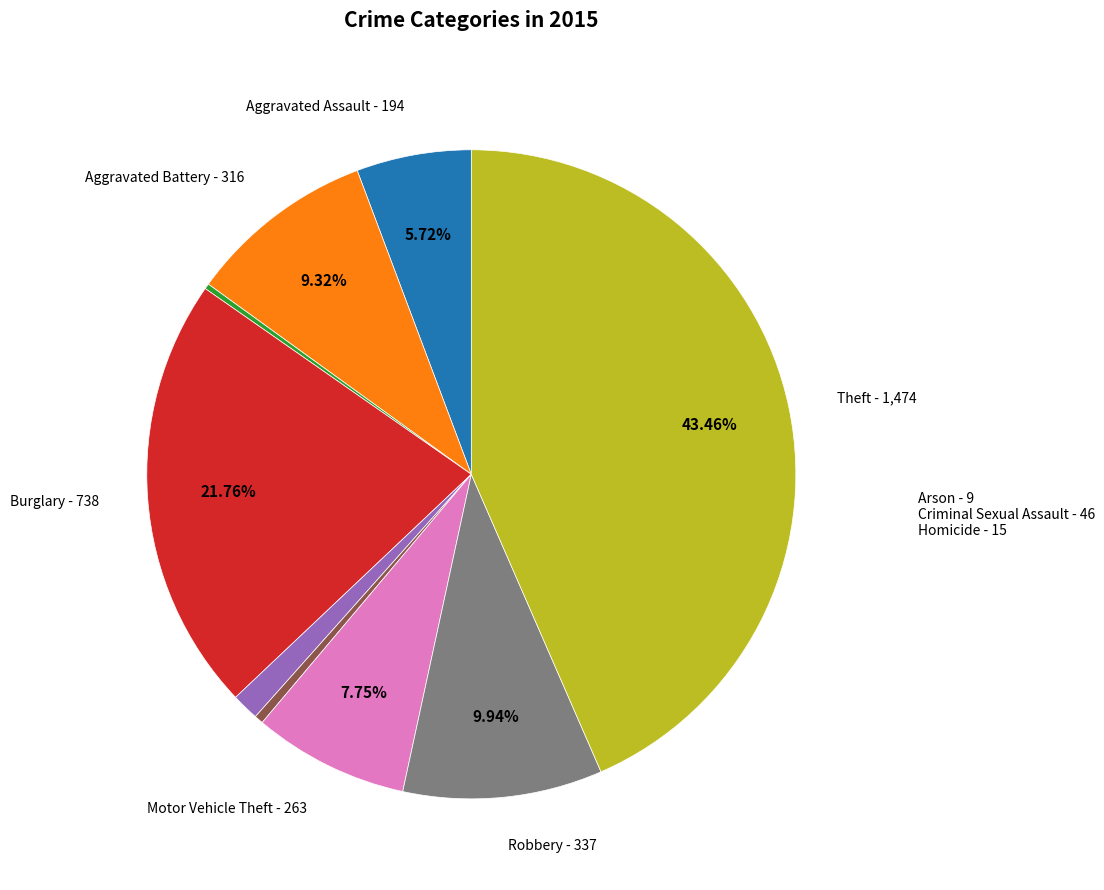

Does any single category account for the majority?

No